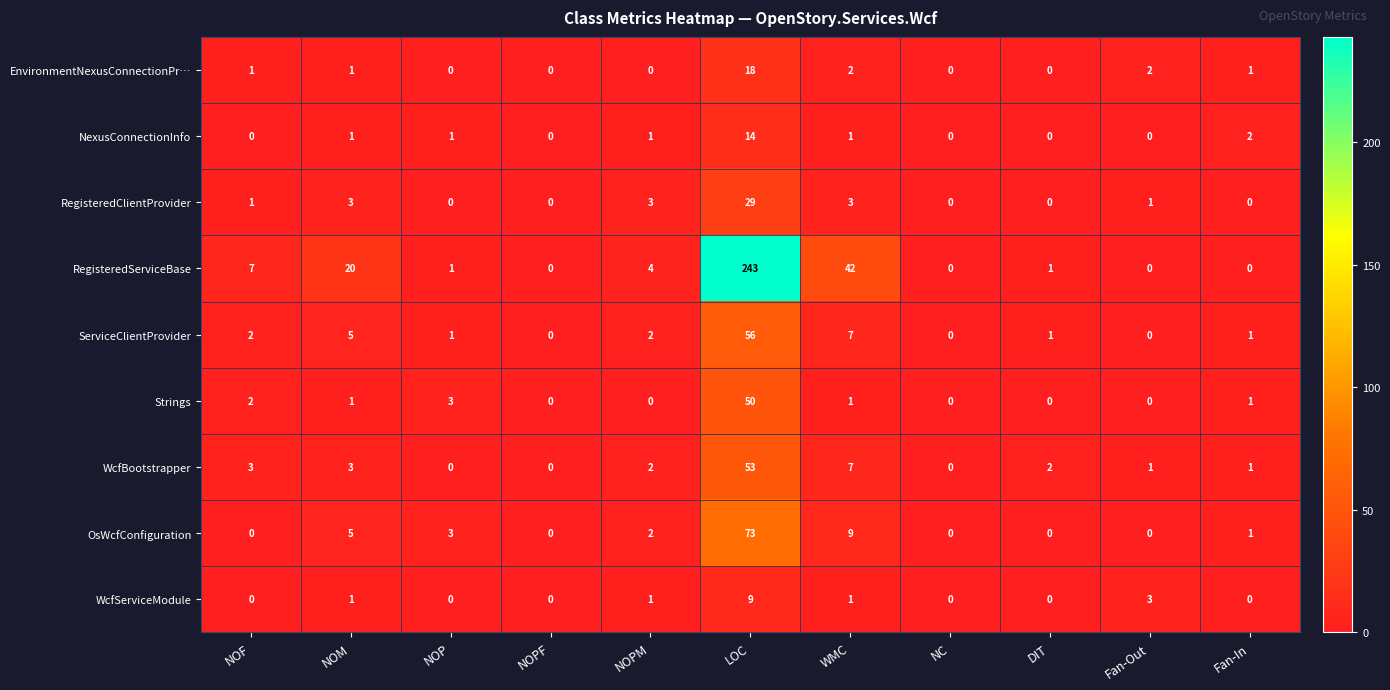

What is the difference between the NexusConnectionInfo values at Fan-In and LOC?

12